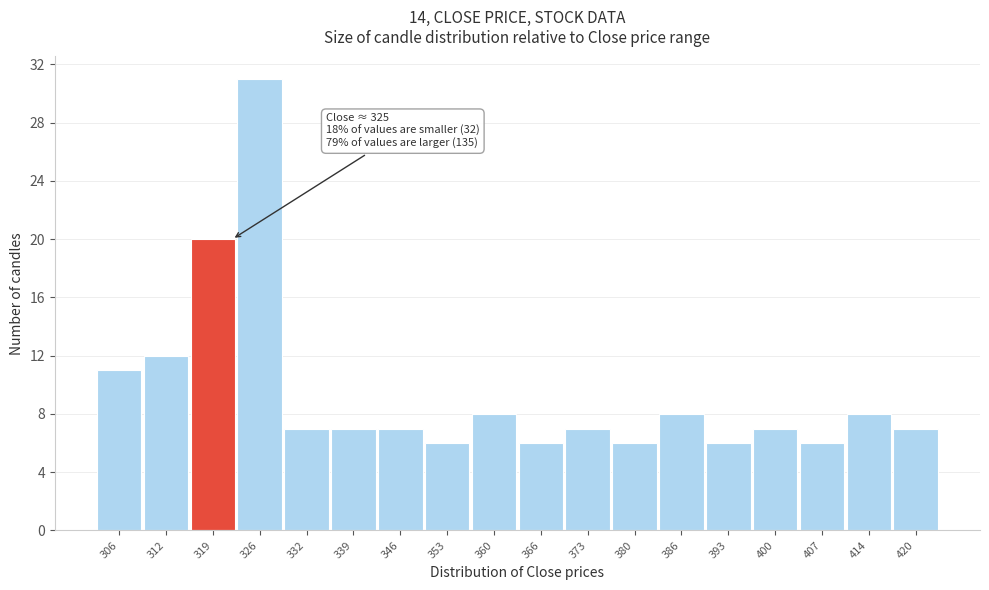

Reading right to left, list all the values displayed in this chart.

420=7	414=8	407=6	400=7	393=6	386=8	380=6	373=7	366=6	360=8	353=6	346=7	339=7	332=7	326=31	319=20	312=12	306=11